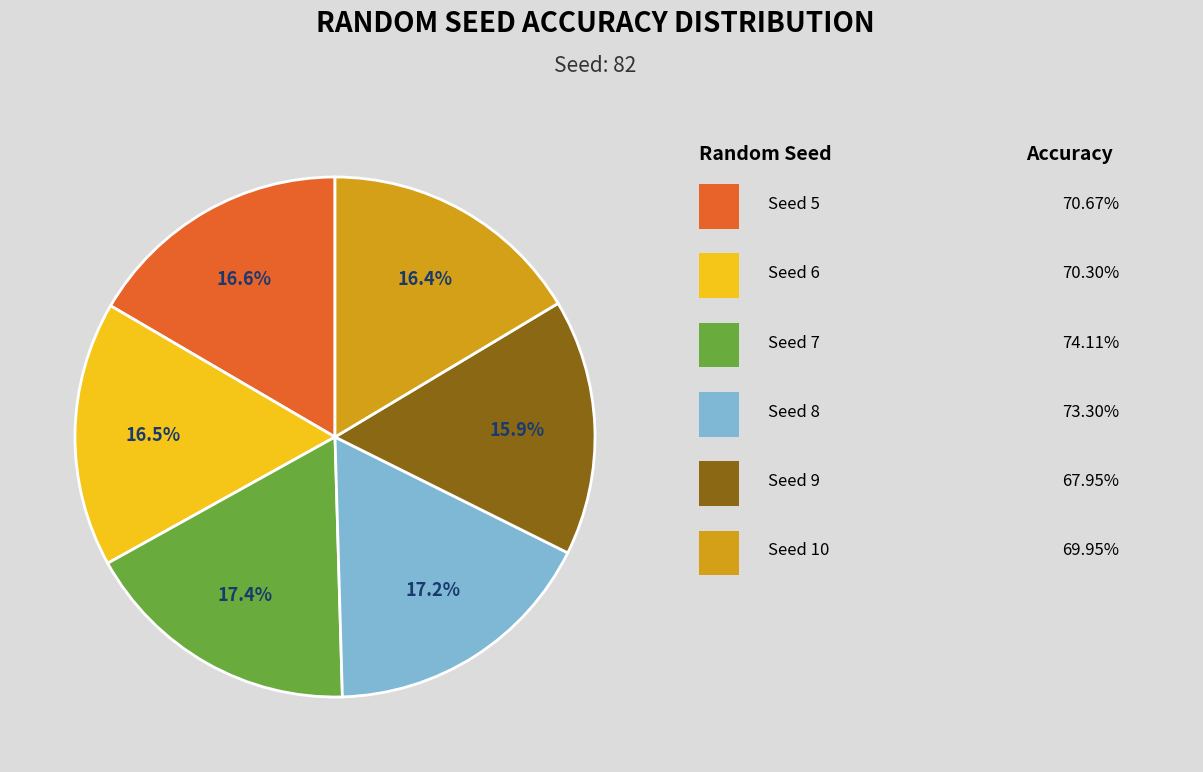

Does any single category account for the majority?

No